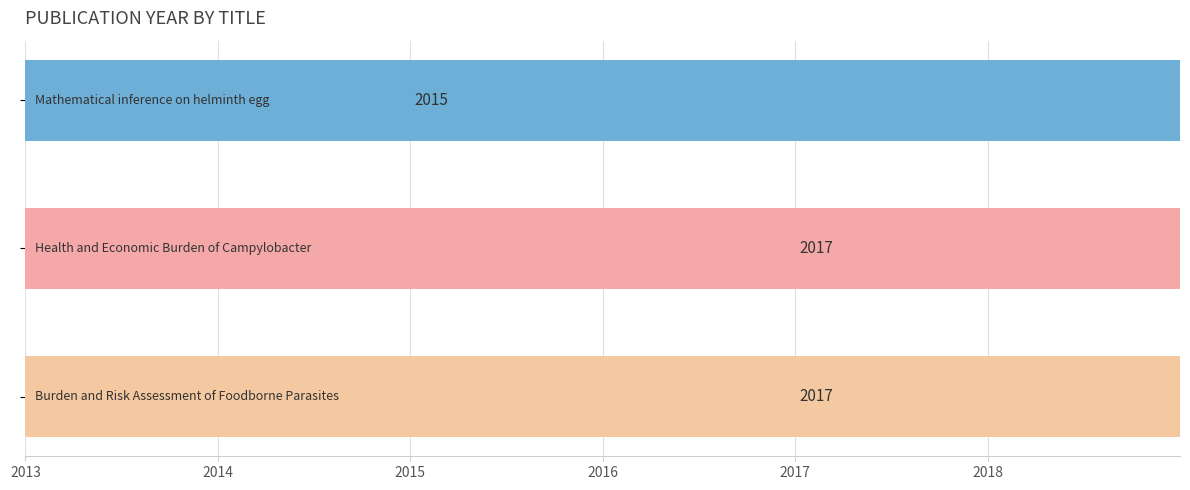

Reading right to left, list all the values displayed in this chart.

2017	2017	2015